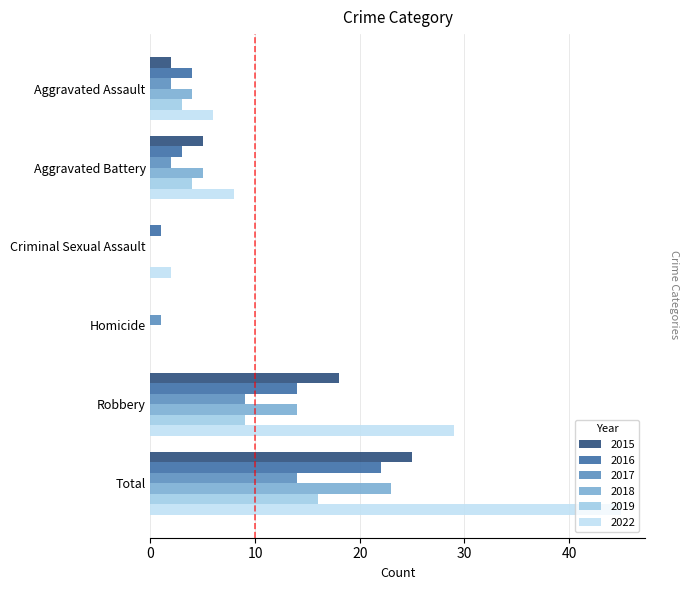

What are all the series names shown in the legend?

2015, 2016, 2017, 2018, 2019, 2022